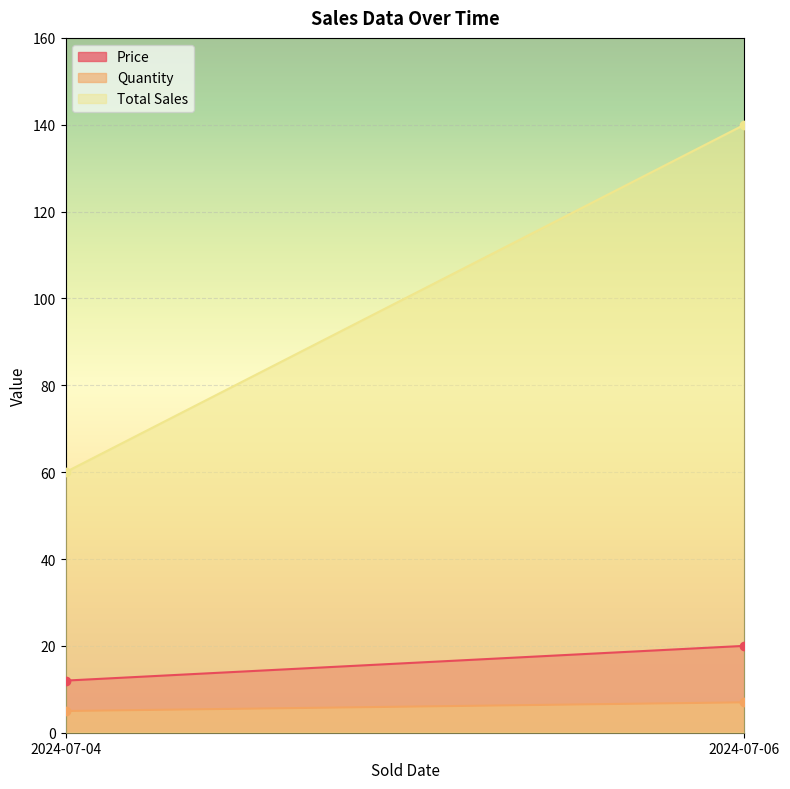

What is the average value of the Price series?

16